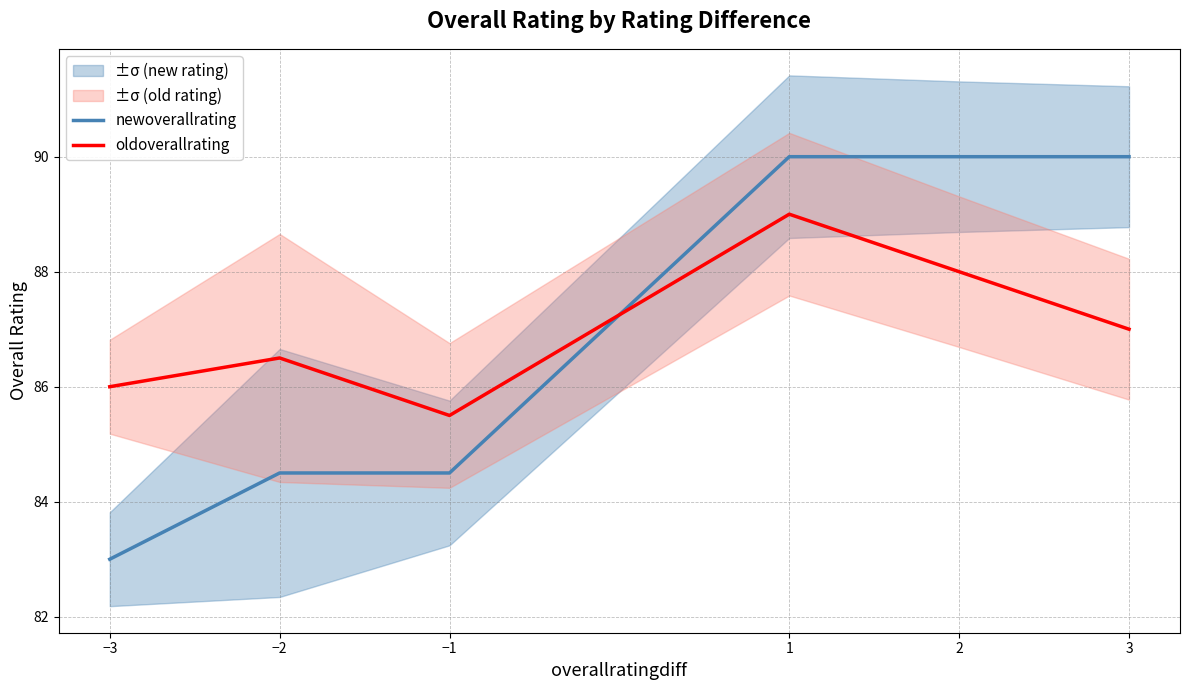

True or false: newoverallrating has a value of 139.2 at 3.

False